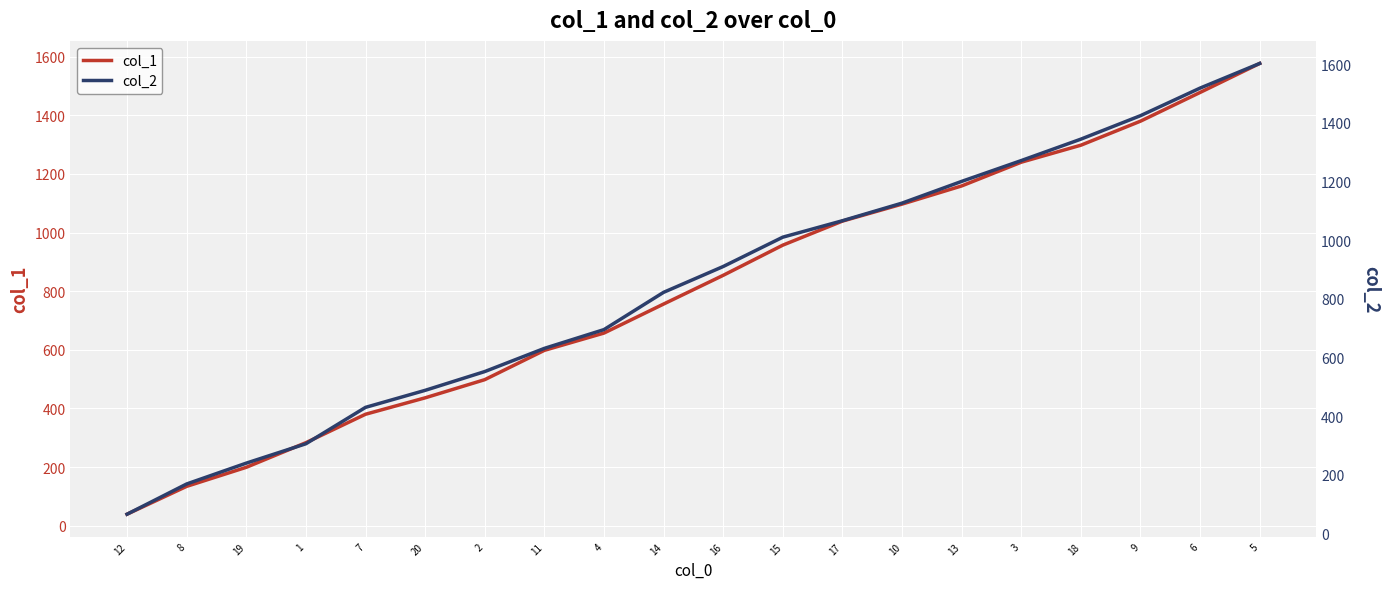

Reading right to left, what are all the values shown in this chart?

col_1: 5=1577	6=1478	9=1380	18=1298	3=1240	13=1159	10=1097	17=1039	15=957	16=854	14=756	4=657	11=598	2=498	20=436	7=380	1=283	19=199	8=134	12=39
col_2: 5=1602	6=1518	9=1424	18=1344	3=1271	13=1200	10=1126	17=1066	15=1010	16=910	14=822	4=695	11=631	2=552	20=488	7=430	1=306	19=240	8=169	12=66